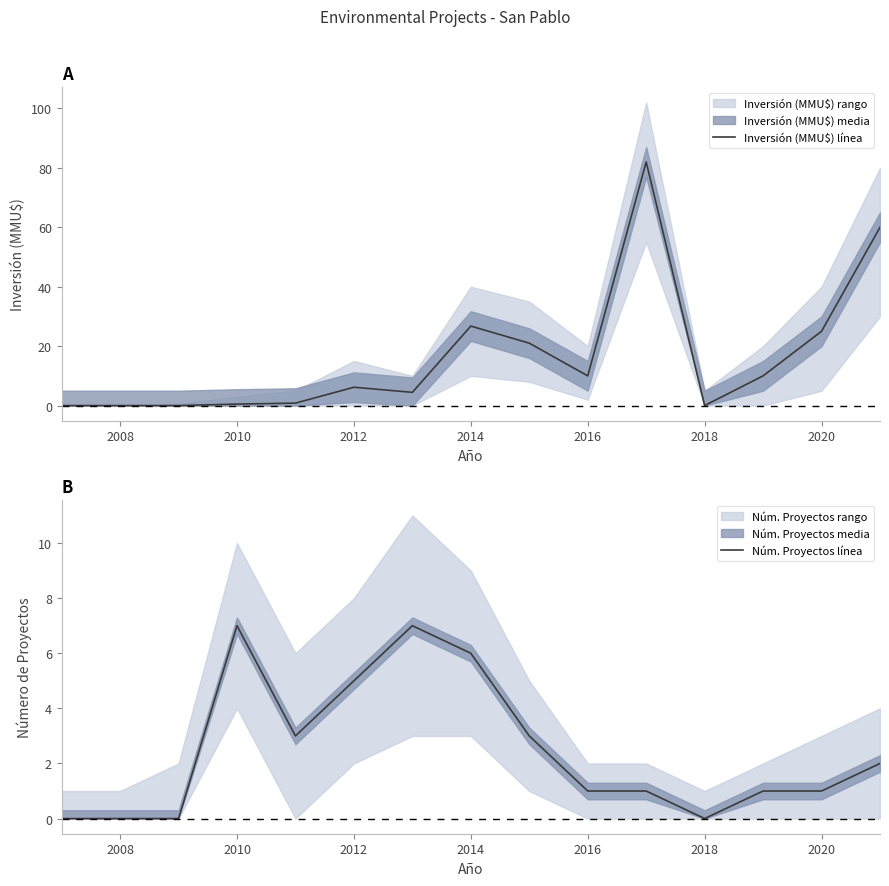

What is the average value of the Núm. Proyectos línea series?

2.5